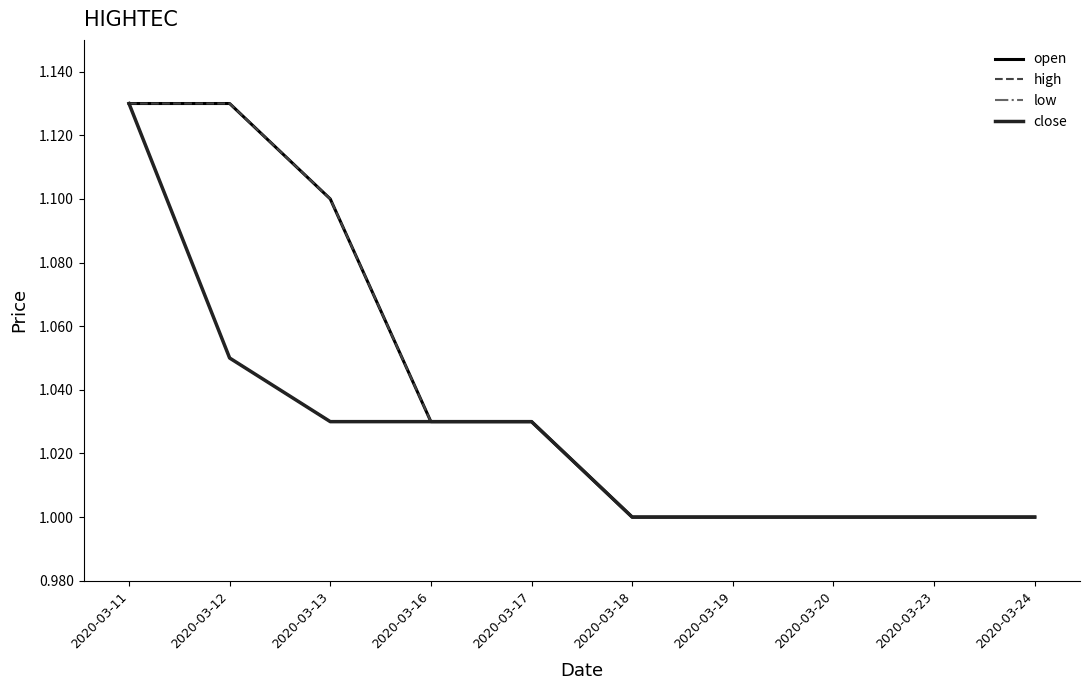

What is the total value across all series at 2020-03-16?

4.1